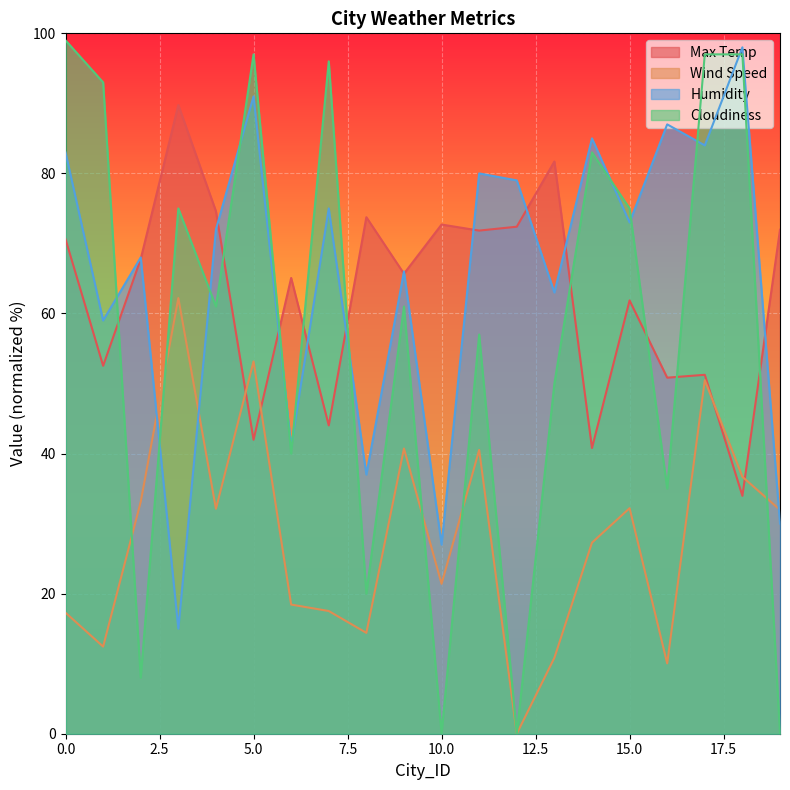

True or false: Max Temp has more than 2 points higher than both neighbors.

True